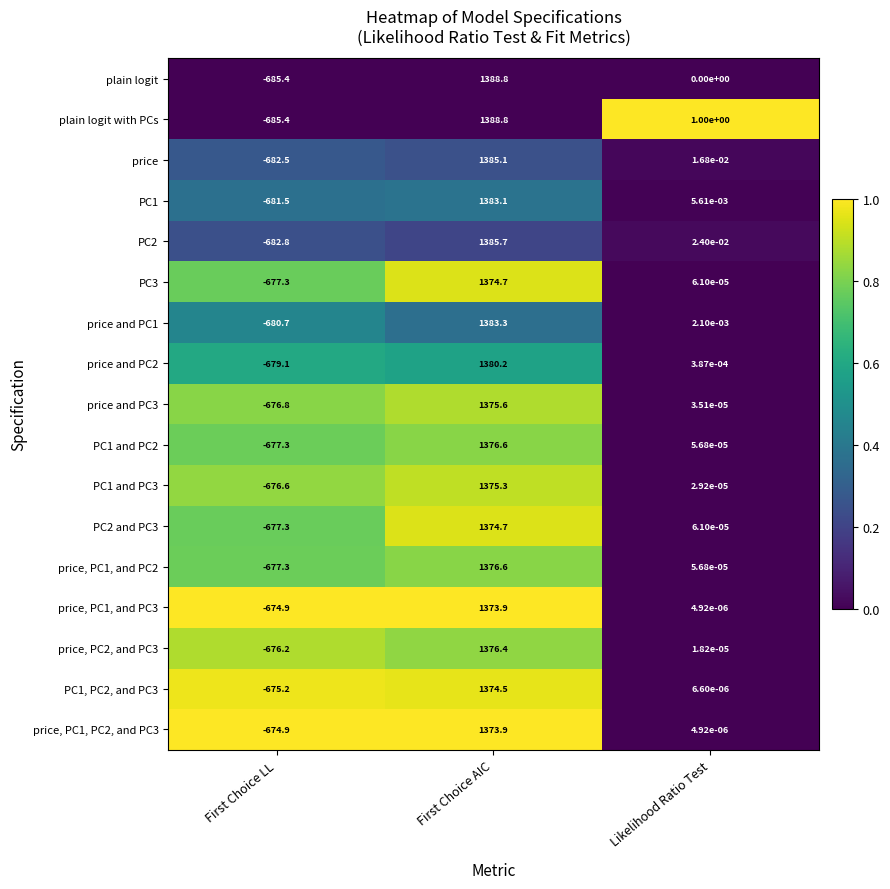

The price and PC3 series shows 1375.6 at First Choice AIC. True or false?

True